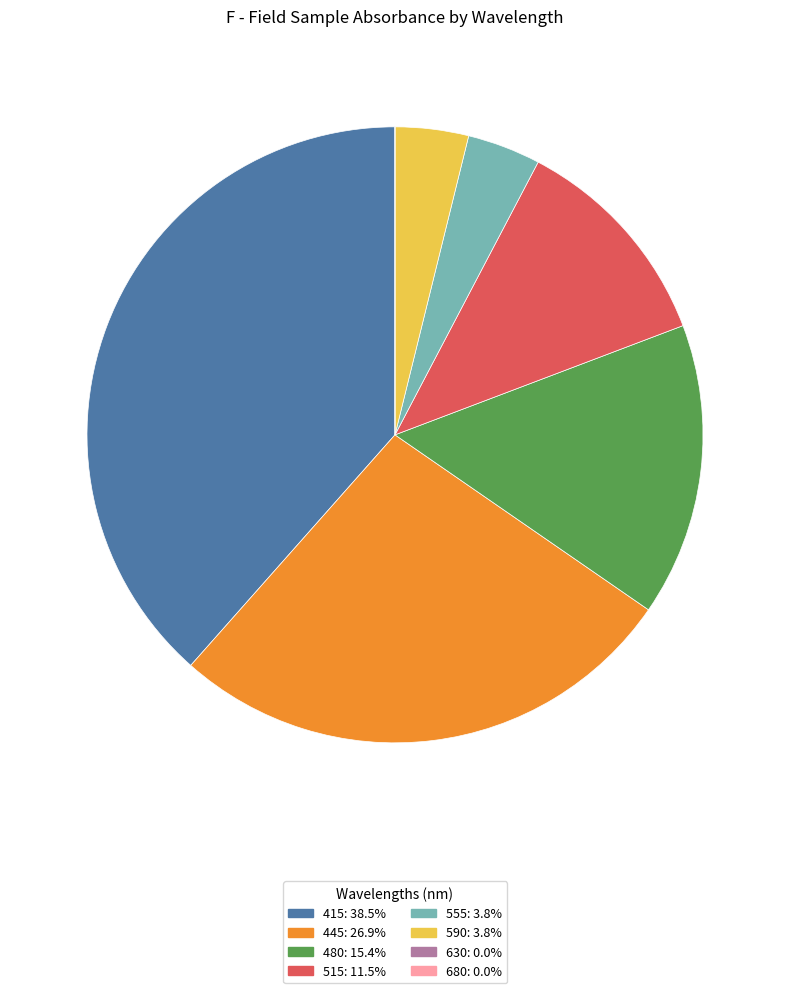

Is there any slice that represents more than half of the pie?

No